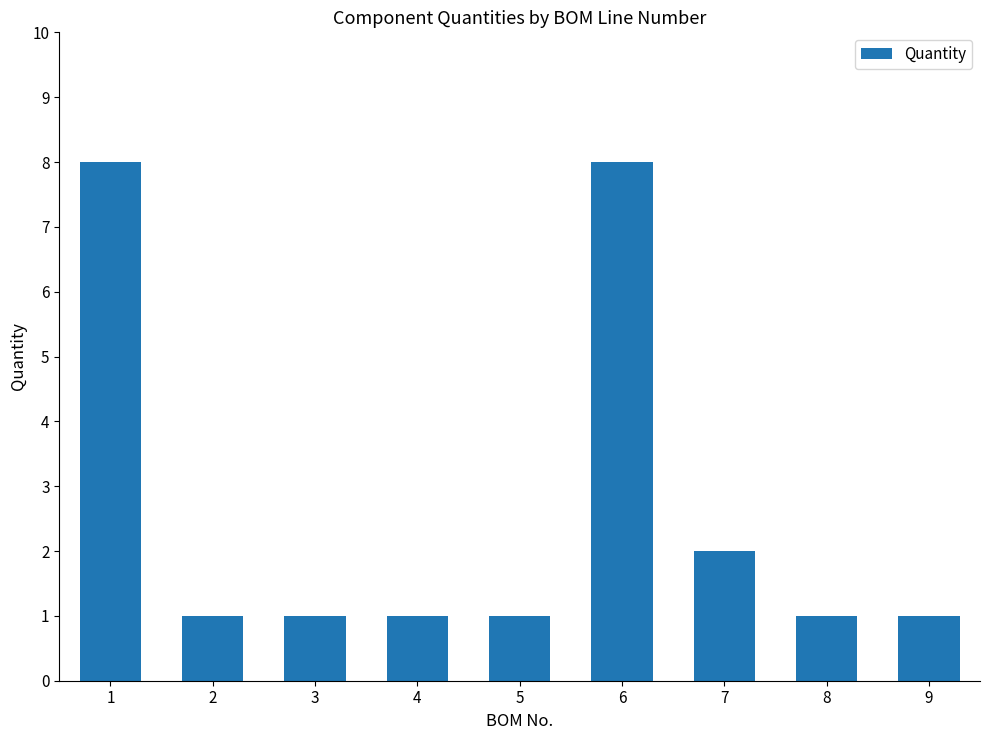

Is it true that the value at 2 is 1?

True